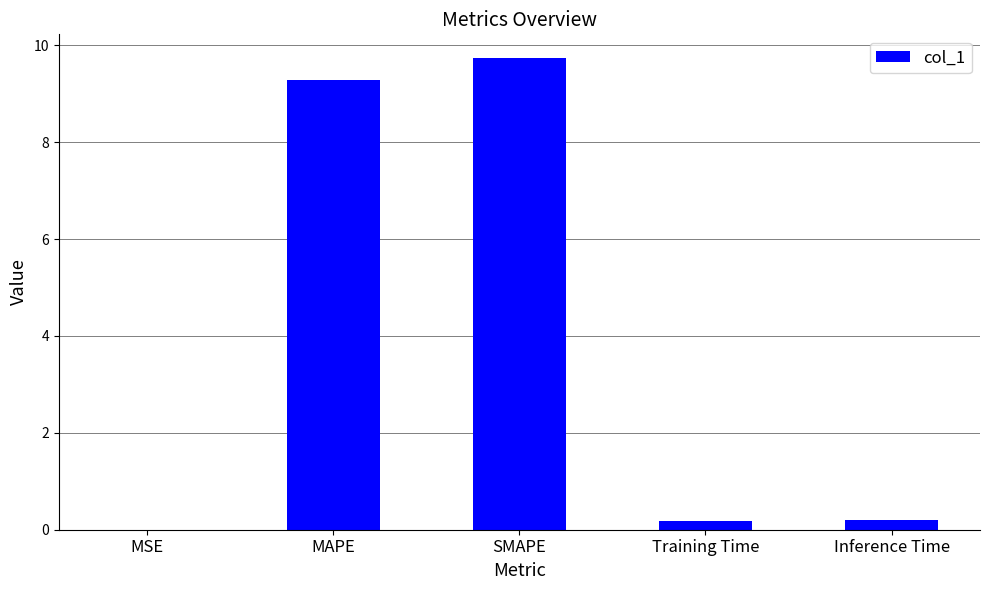

Which has a higher value, Inference Time or MAPE?

MAPE